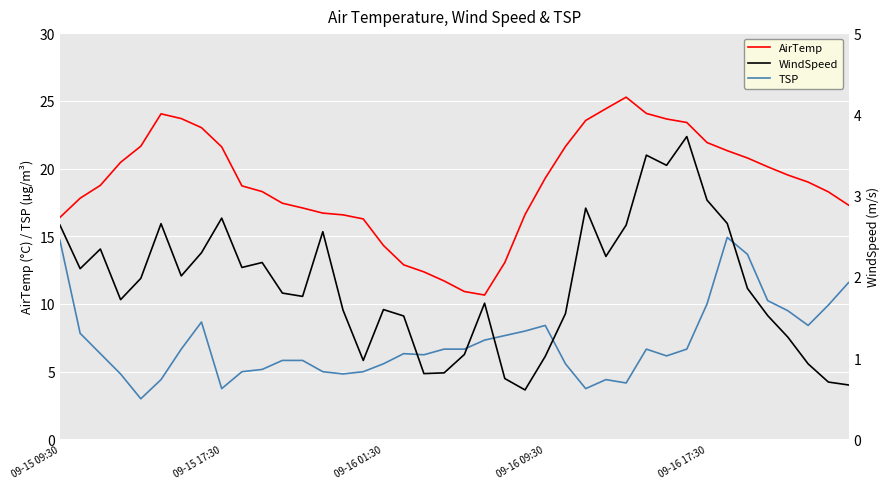

True or false: AirTemp and TSP intersect in this chart.

False